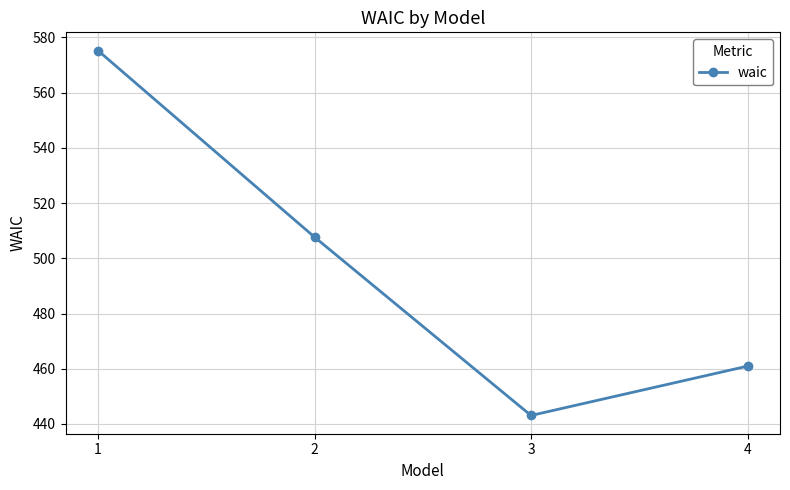

What is the value of the 2nd point from the left?

507.7